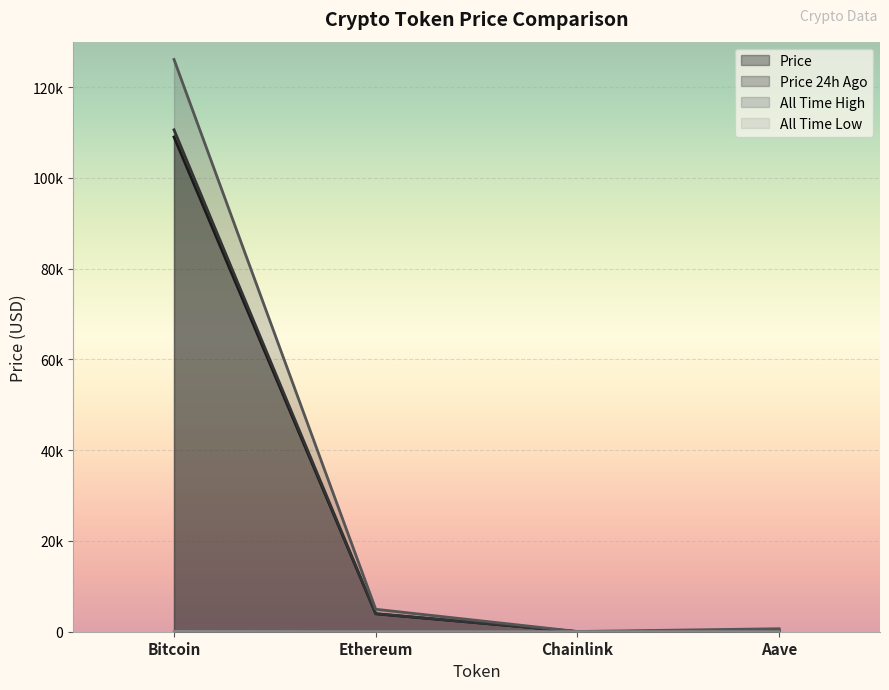

Reading left to right, list all the values displayed in this chart.

price: 108994.0	3939.2	17.8	237.3
price24hAgo: 110577.0	3977.7	18.1	242.9
allTimeHigh: 126080.0	4946.1	52.7	661.7
allTimeLow: 67.8	0.4	0.1	26.0